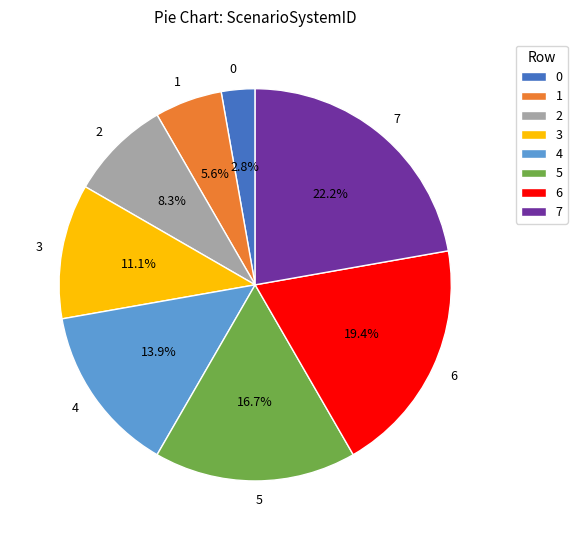

What percentage is NOT represented by 4?

86.1%